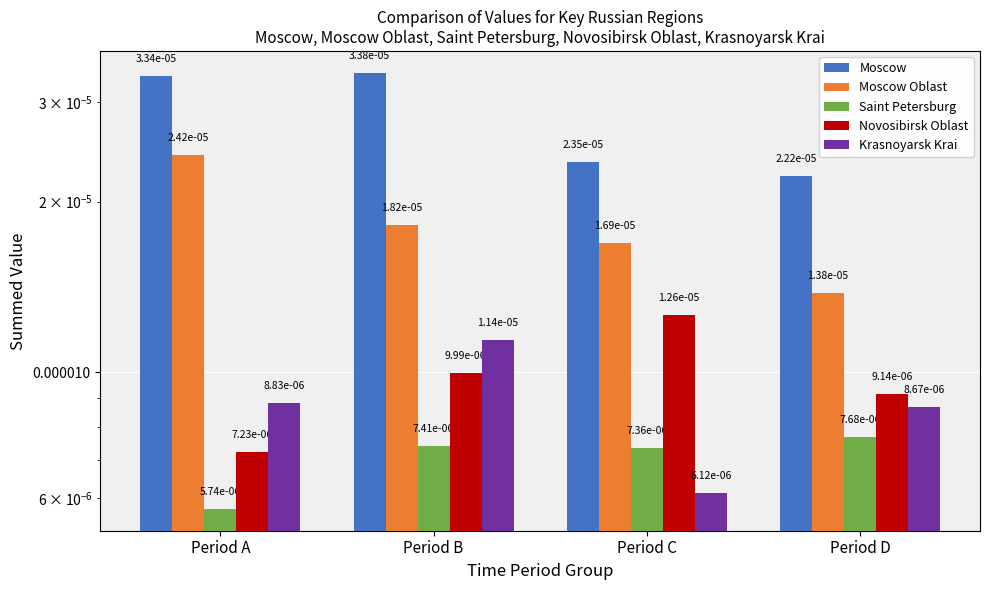

The Krasnoyarsk Krai series shows 0.0 at Period D. True or false?

True